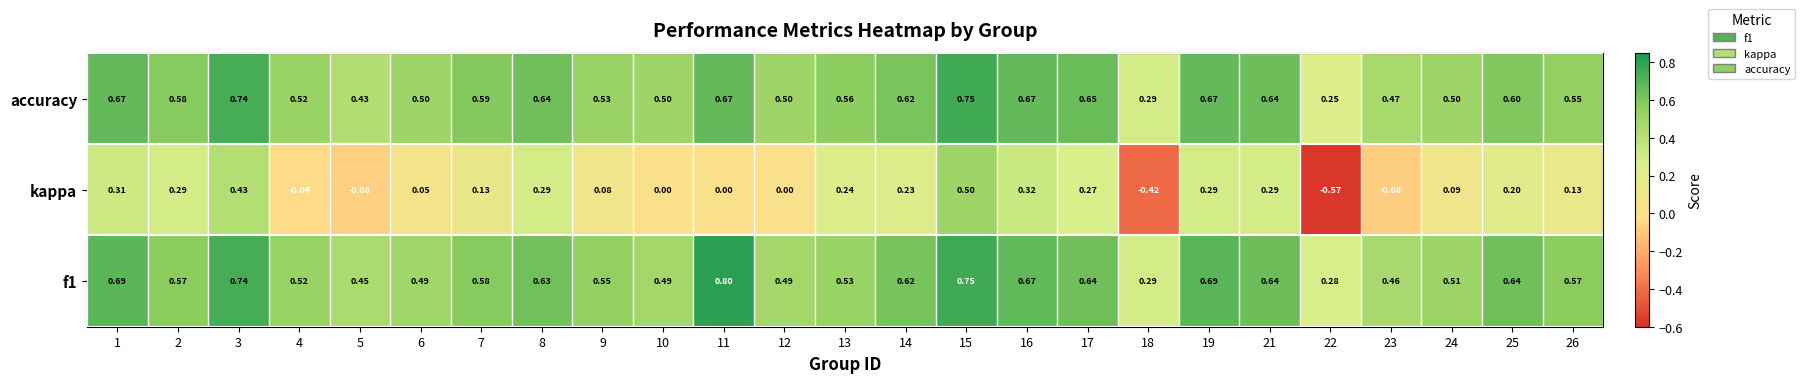

Between 5 and 26, which series saw the biggest shift?

kappa